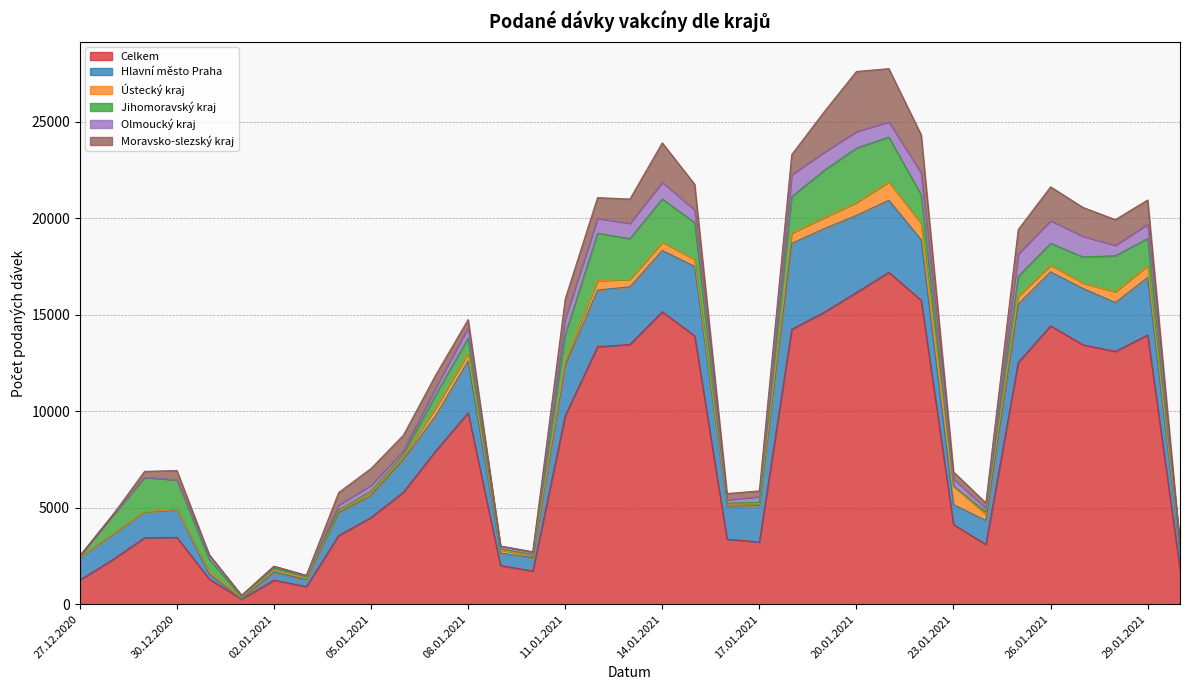

At 23.01.2021, list the series in order from smallest to largest.

Jihomoravský kraj, Olmoucký kraj, Moravsko-slezský kraj, Ústecký kraj, Hlavní město Praha, Celkem